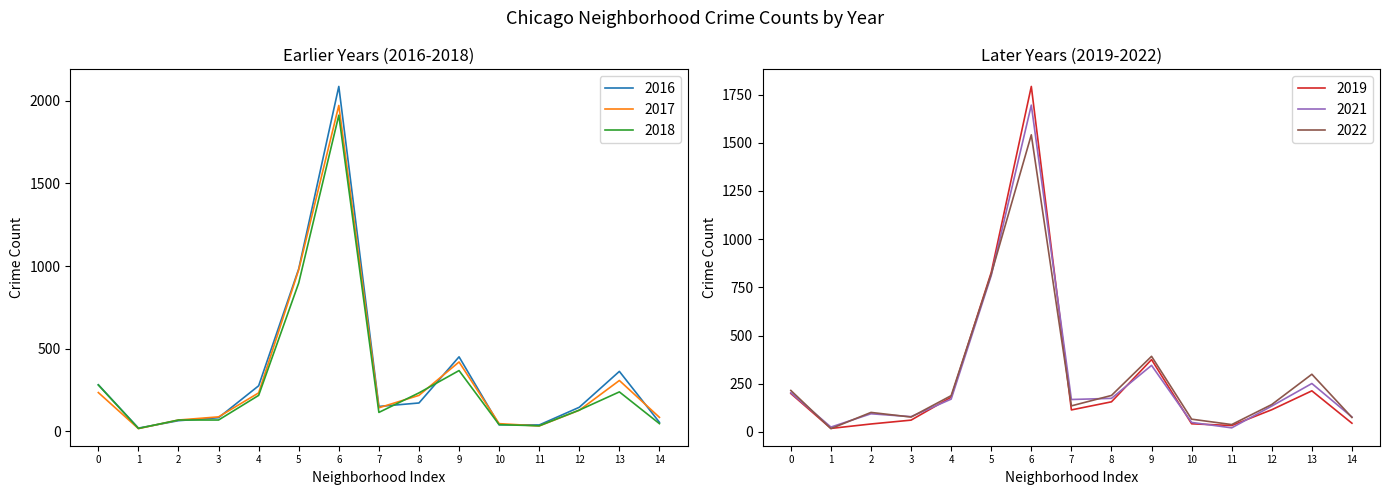

How many data points does each series have?

15